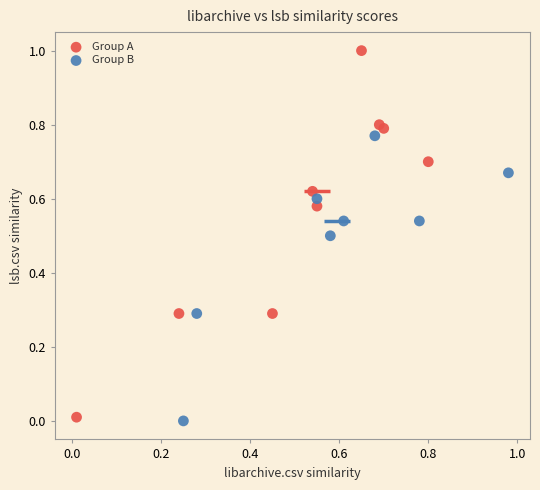

Which series reaches the maximum Y coordinate?

Group A